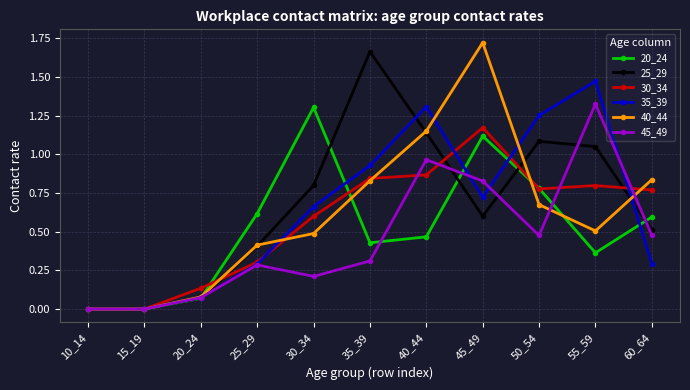

True or false: 25_29 has more than 1 points higher than both neighbors.

True